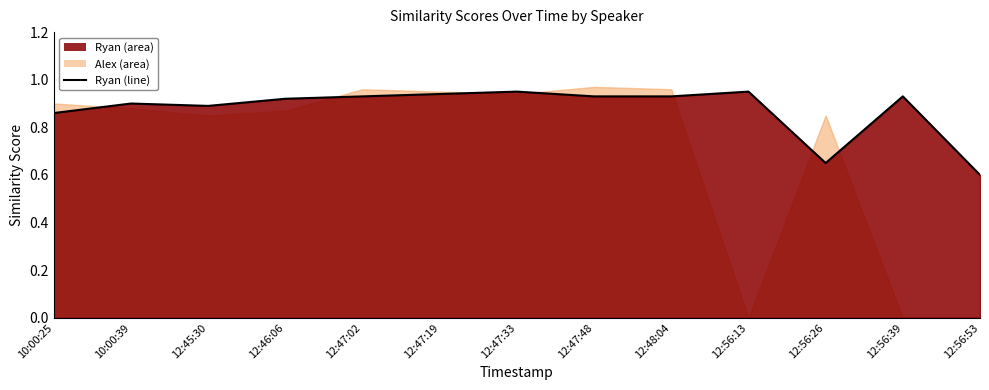

What value does the data have at 12:47:19?

0.9